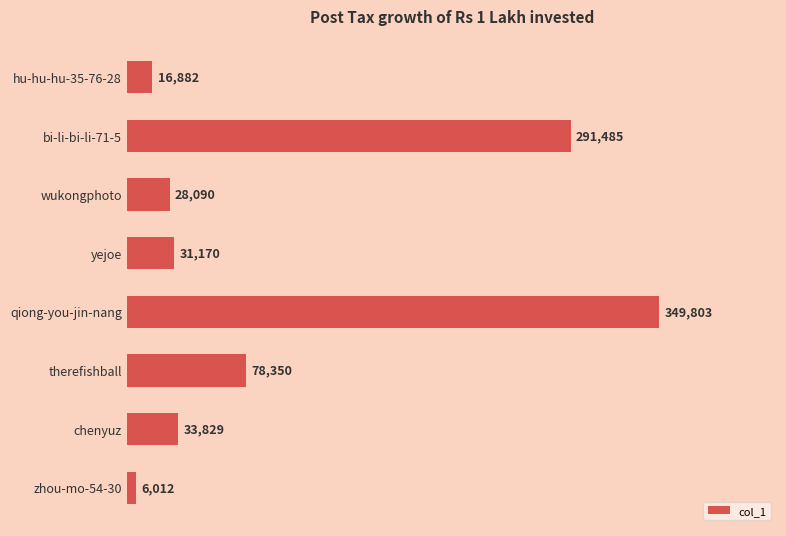

What is the approximate value at qiong-you-jin-nang?

349803